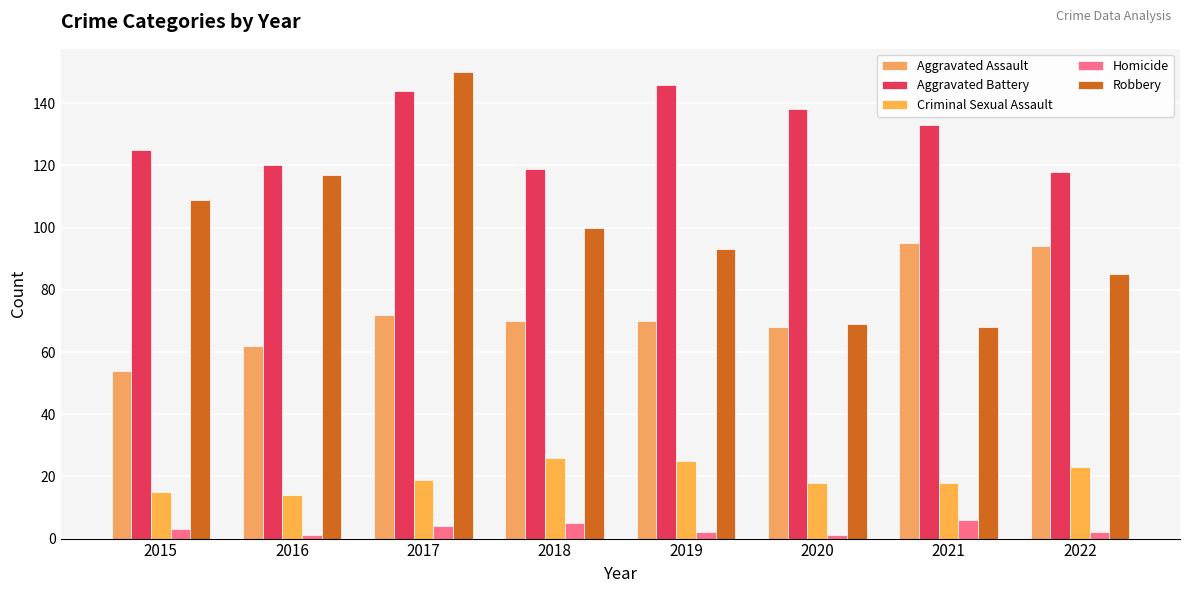

At which label is Homicide closest to 3?

2015